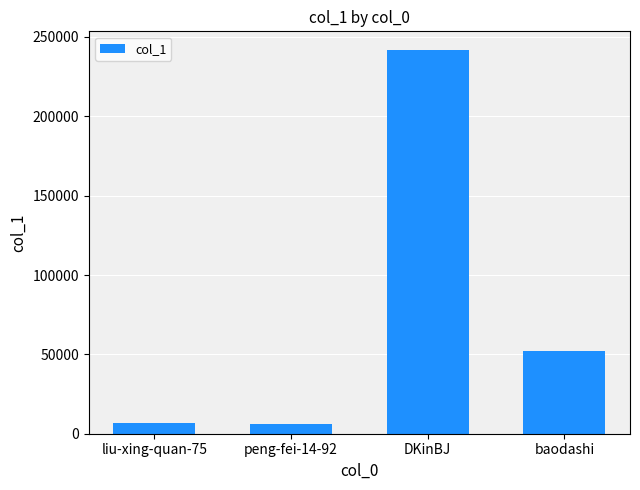

Approximately how many times larger is the value at peng-fei-14-92 compared to baodashi?

0.1